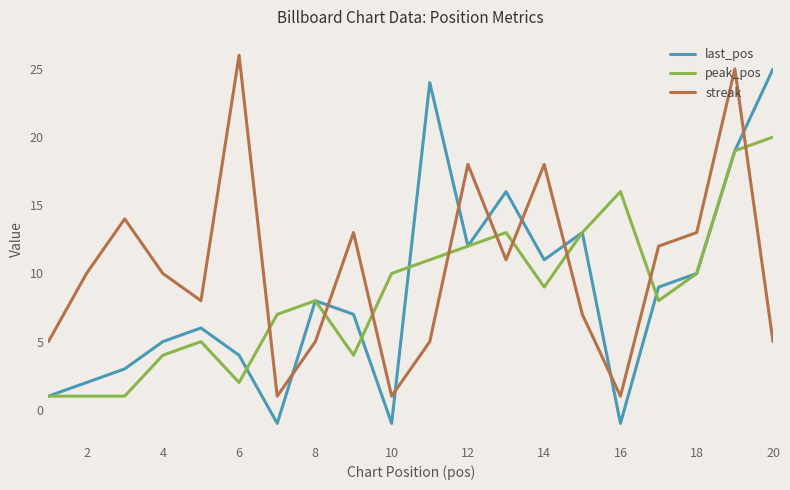

What is the highest value of the peak_pos series?

20